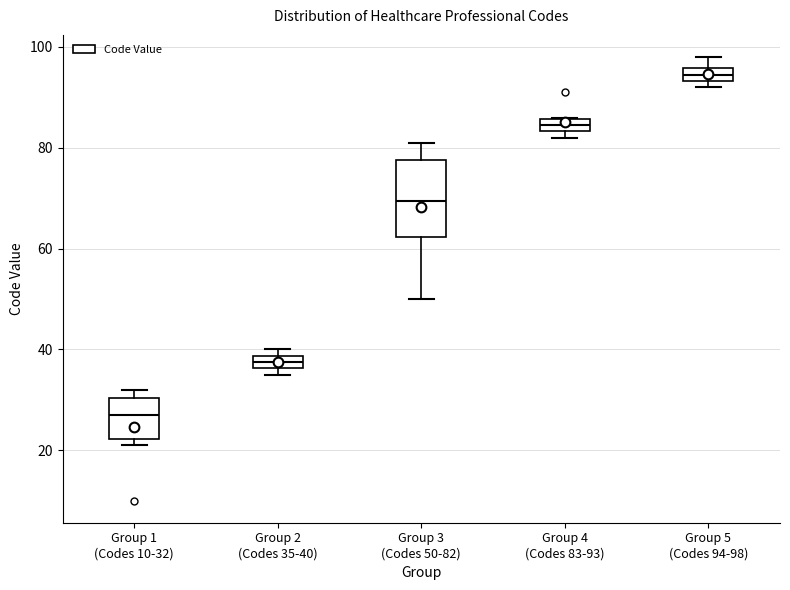

Where is the lower edge of the box for Group 3 (Codes 50-82) on the y-axis? The values are not printed on the chart, so give them approximately, as read against the axis.

62